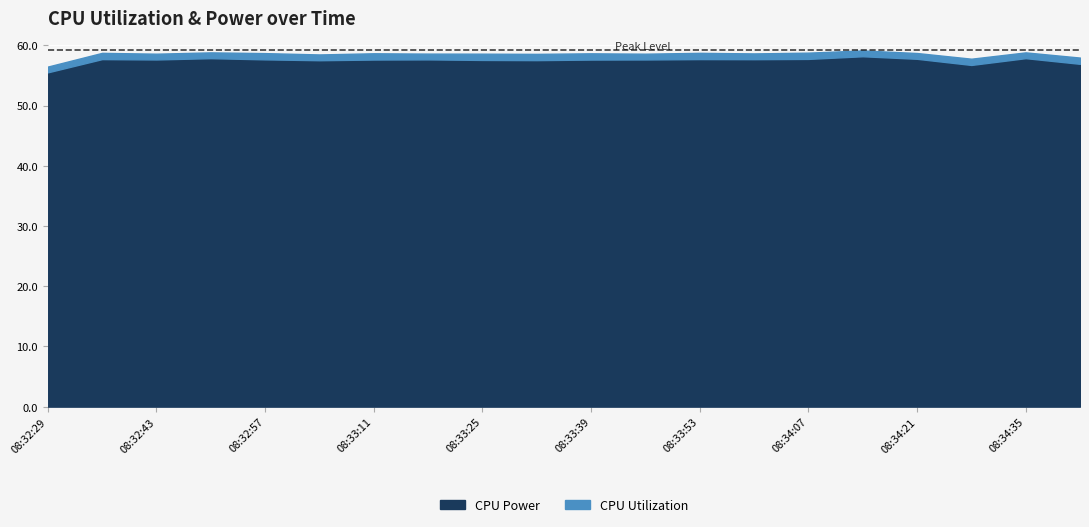

Which series has the largest total across all categories?

CPU Power